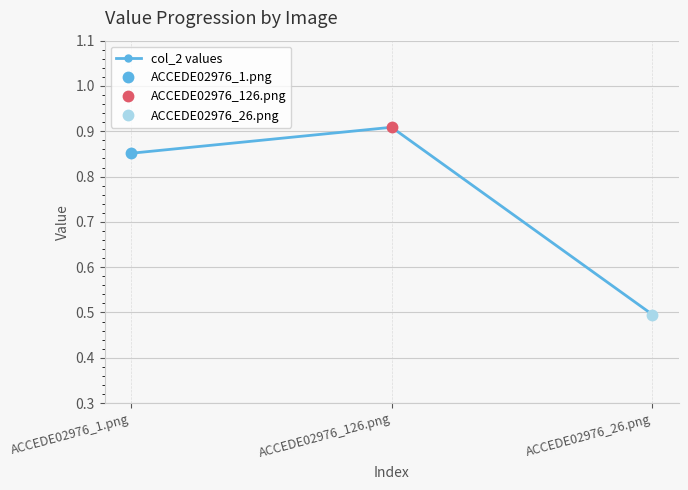

What is the sum of the values at ACCEDE02976_126.png and ACCEDE02976_26.png?

1.4